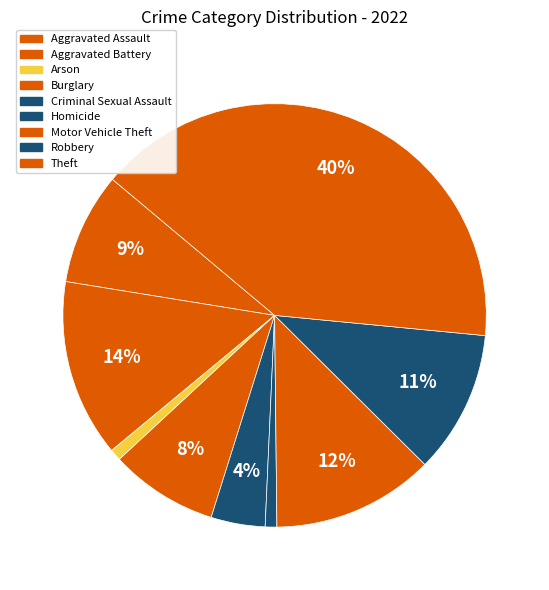

True or false: Burglary accounts for 3% of the total.

False